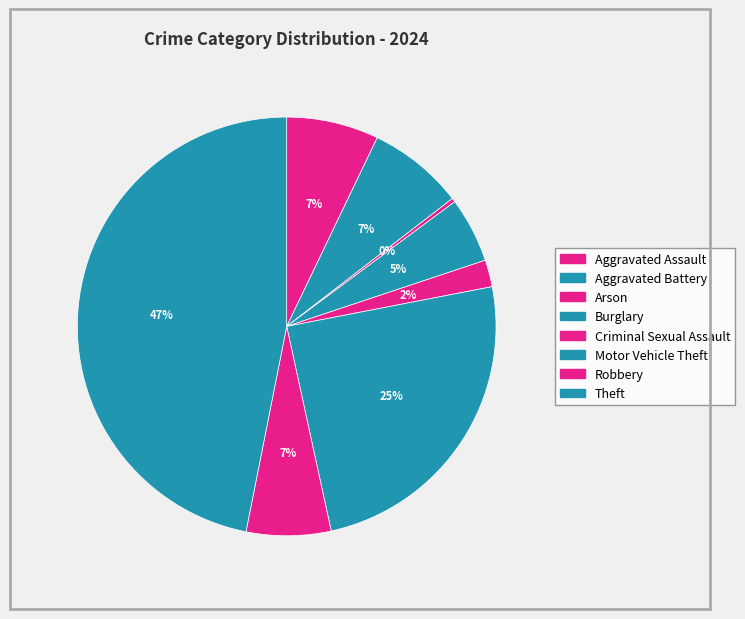

Do Robbery and Arson together represent more than half of the pie?

No